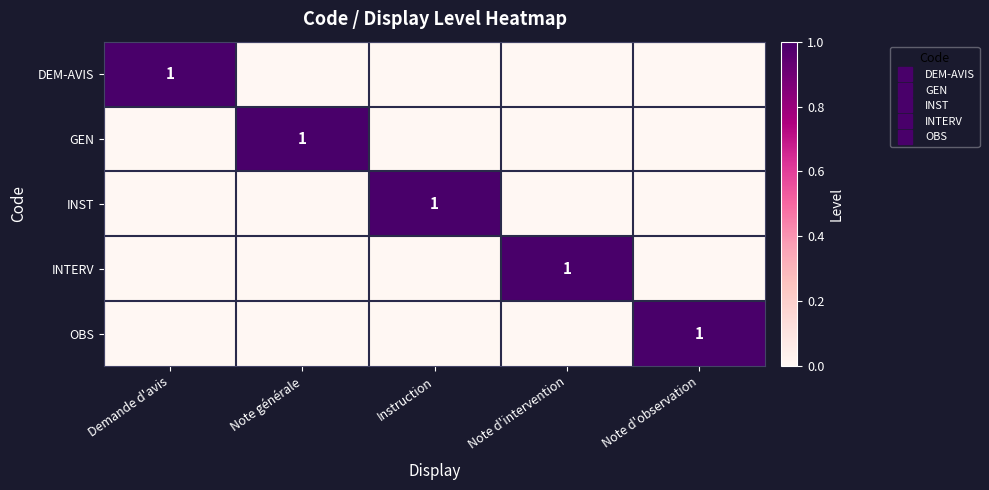

True or false: OBS has a value of -1 at Note générale.

False